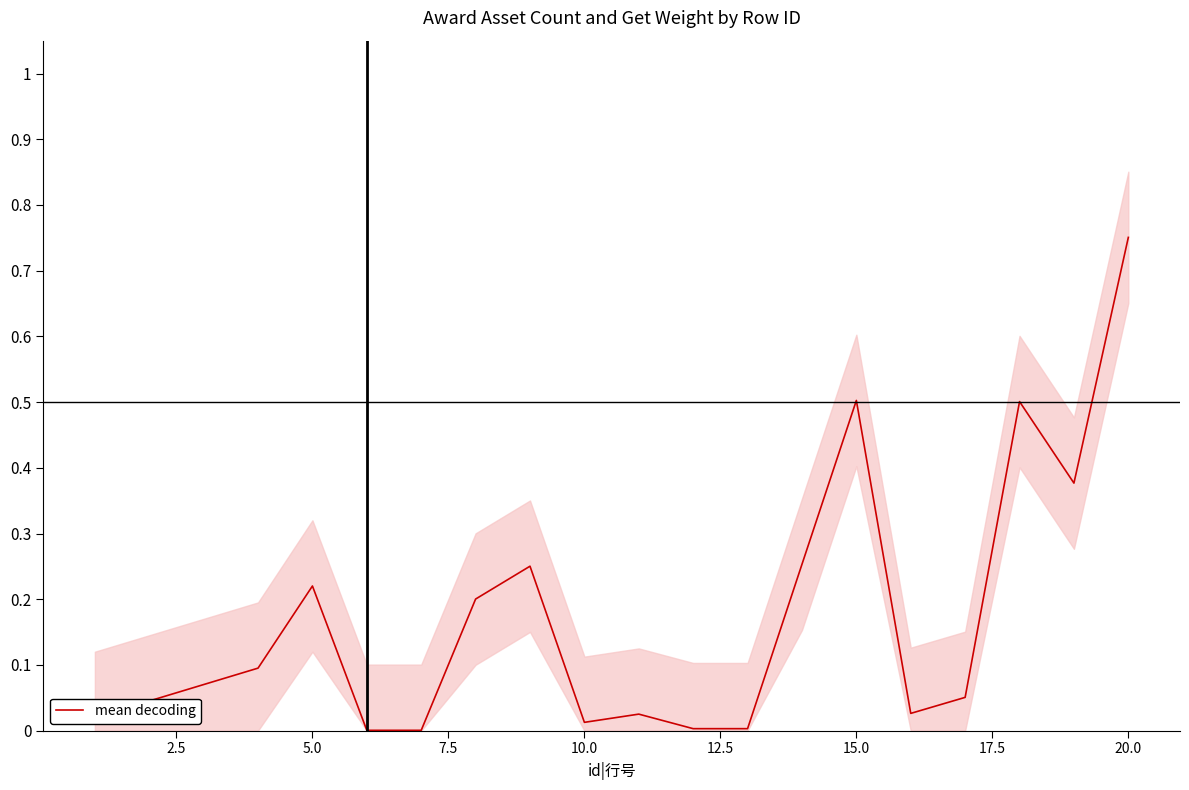

What is the difference between the maximum and second lowest values?

0.8